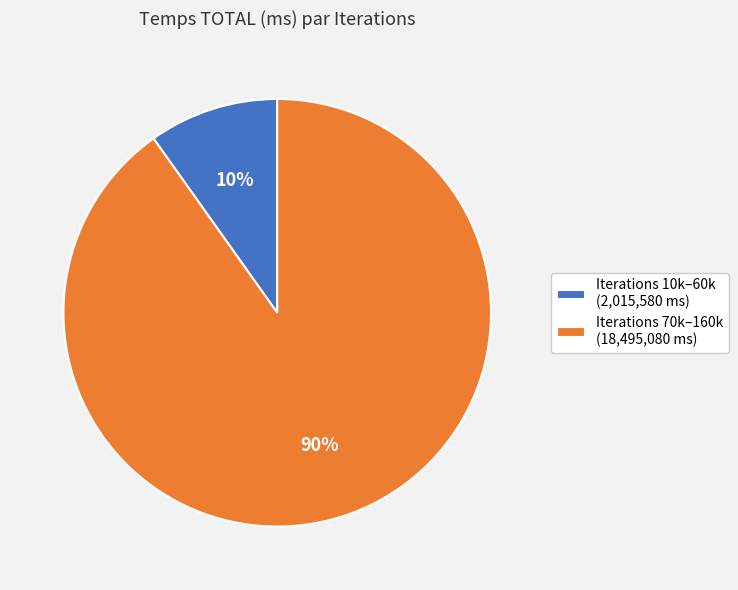

Which slice is the smallest?

Iterations 10k–60k (2,015,580 ms)